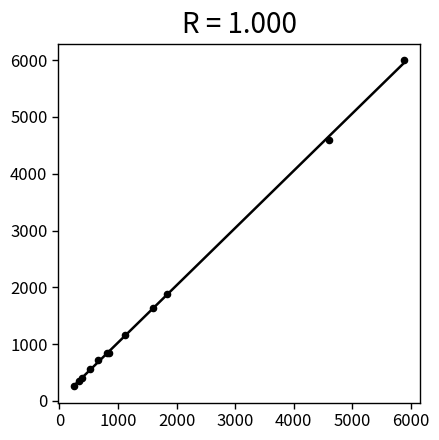

What Y value in the scatter plot is closest to 3126?

1880.8